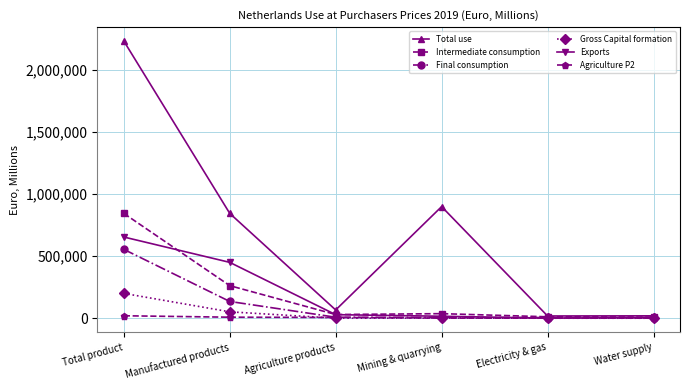

What is the difference between the Intermediate consumption values at Manufactured products and Total product?

582396